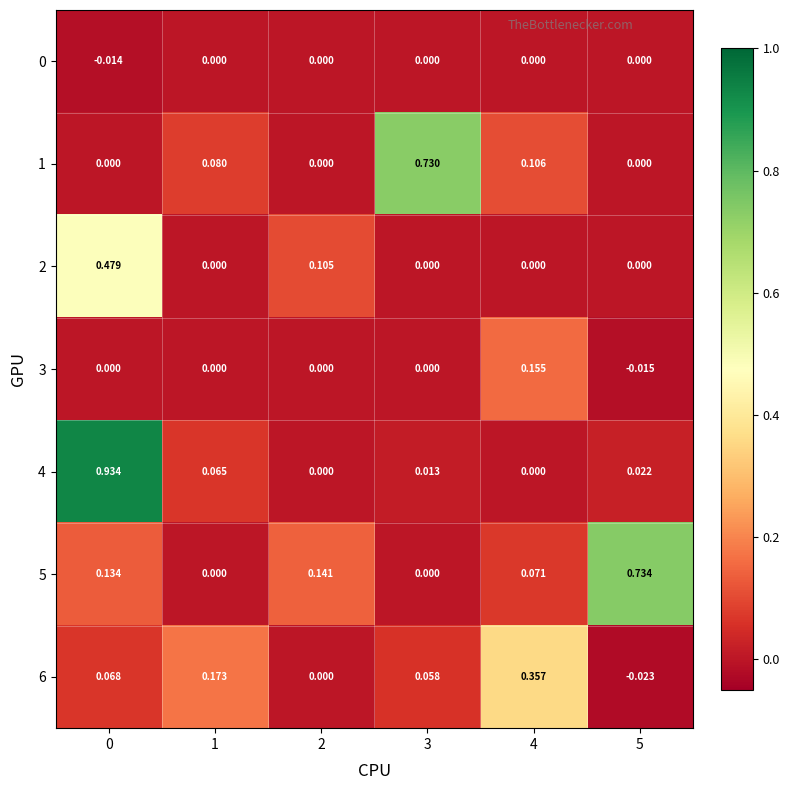

Is the value of 6 at 5 greater than the value of 3 at 1?

No